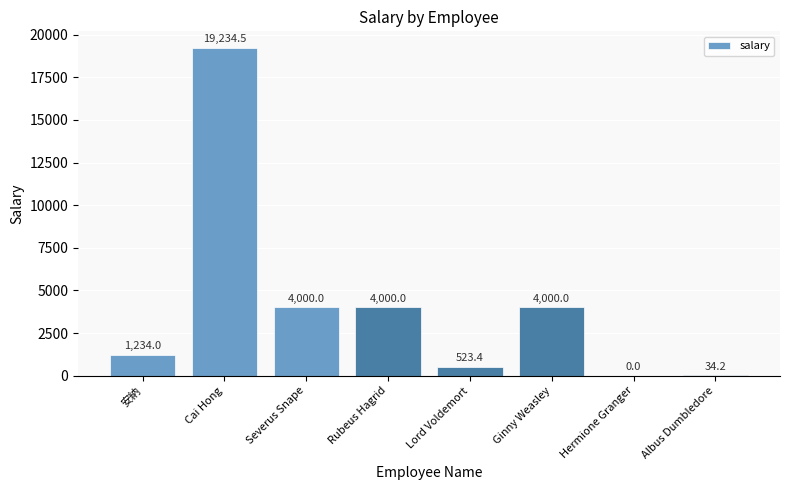

What is the ratio of the value at Cai Hong to the value at Lord Voldemort?

36.7